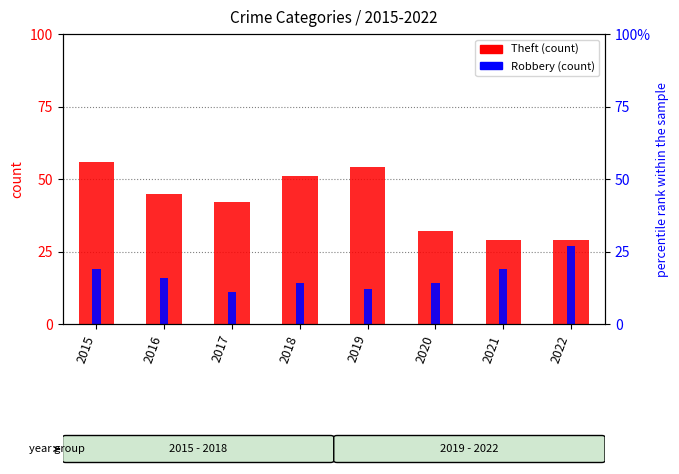

What is the difference between the highest and lowest values at 2019?

42